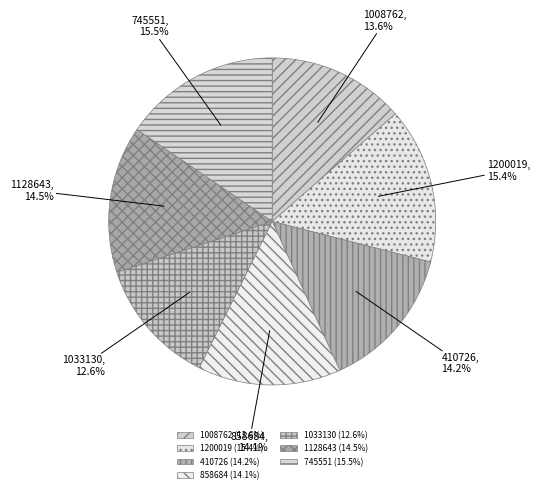

How many segments does this pie chart have?

7